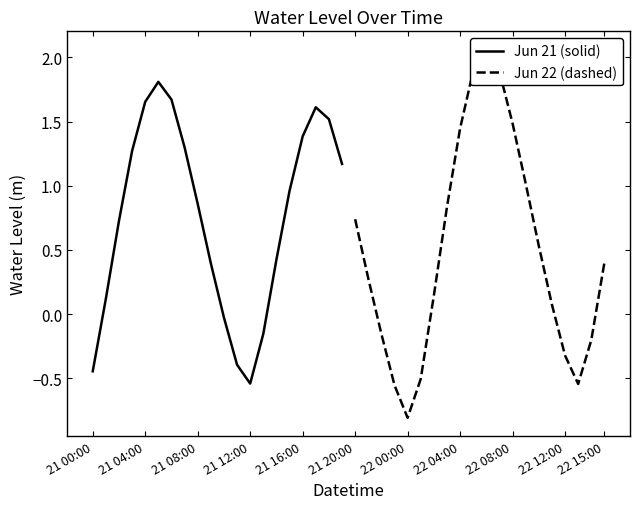

List the series in order of their overall mean, lowest first.

Jun 22 (dashed), Jun 21 (solid)